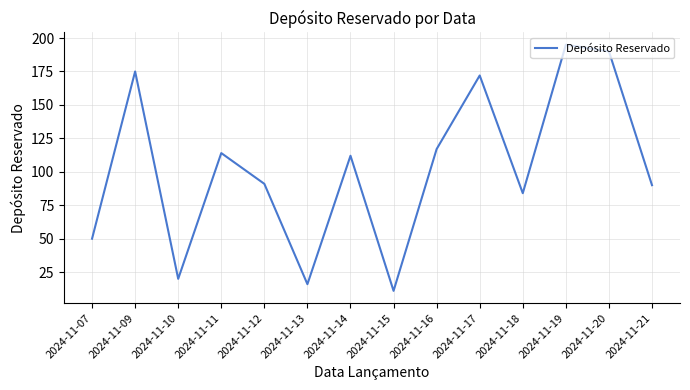

What is the minimum value shown in the chart?

11